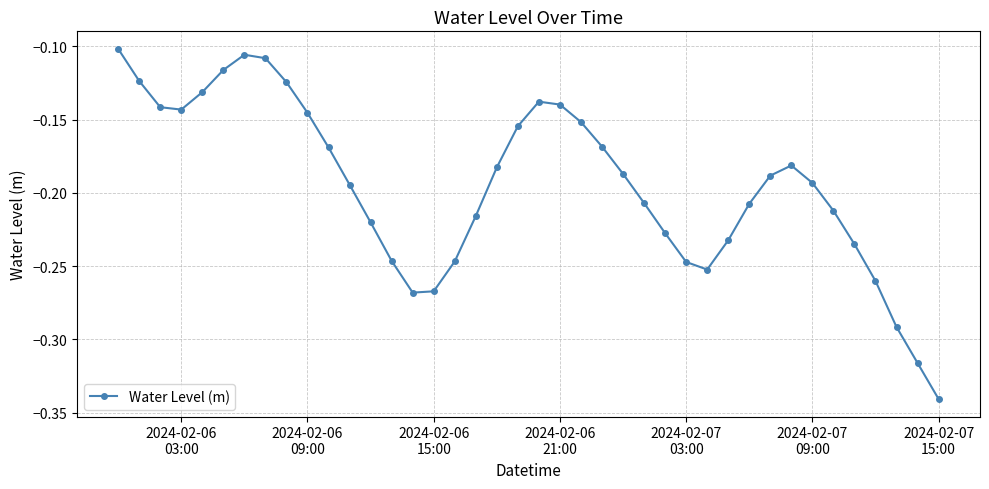

What is the sum of all values?

-7.8